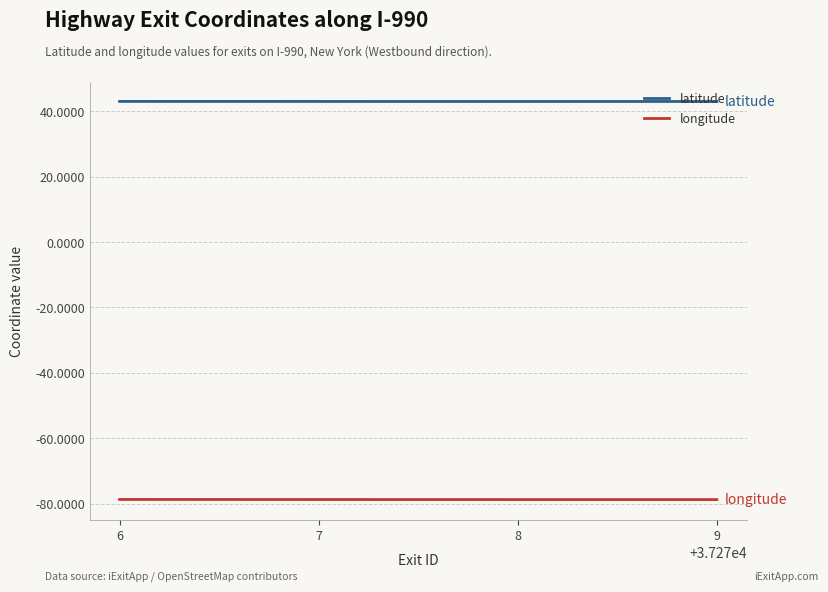

True or false: latitude and longitude intersect in this chart.

False